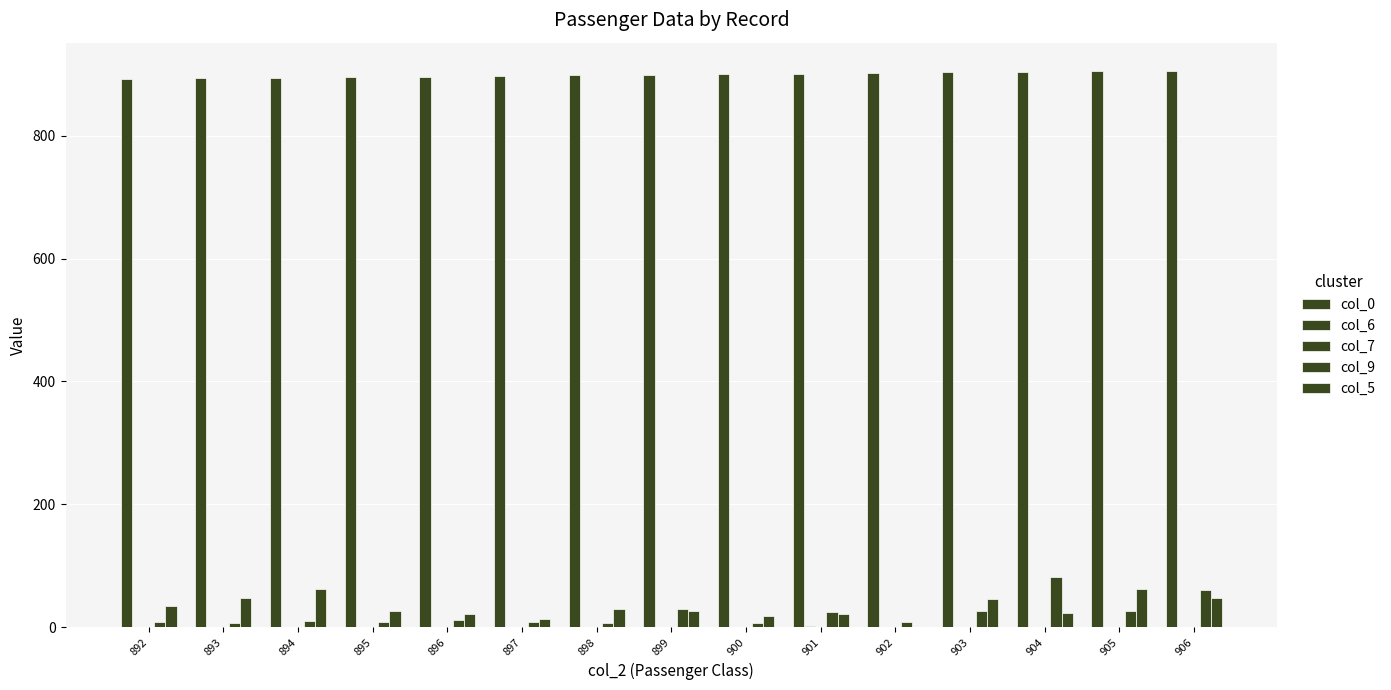

Reading left to right, list all the values displayed in this chart.

col_0: 892.0	893.0	894.0	895.0	896.0	897.0	898.0	899.0	900.0	901.0	902.0	903.0	904.0	905.0	906.0
col_6: 0.0	1.0	0.0	0.0	1.0	0.0	0.0	1.0	0.0	2.0	0.0	0.0	1.0	1.0	1.0
col_7: 0.0	0.0	0.0	0.0	1.0	0.0	0.0	1.0	0.0	0.0	0.0	0.0	0.0	0.0	0.0
col_9: 7.8	7.0	9.7	8.7	12.3	9.2	7.6	29.0	7.2	24.1	7.9	26.0	82.3	26.0	61.2
col_5: 34.5	47.0	62.0	27.0	22.0	14.0	30.0	26.0	18.0	21.0	0.0	46.0	23.0	63.0	47.0